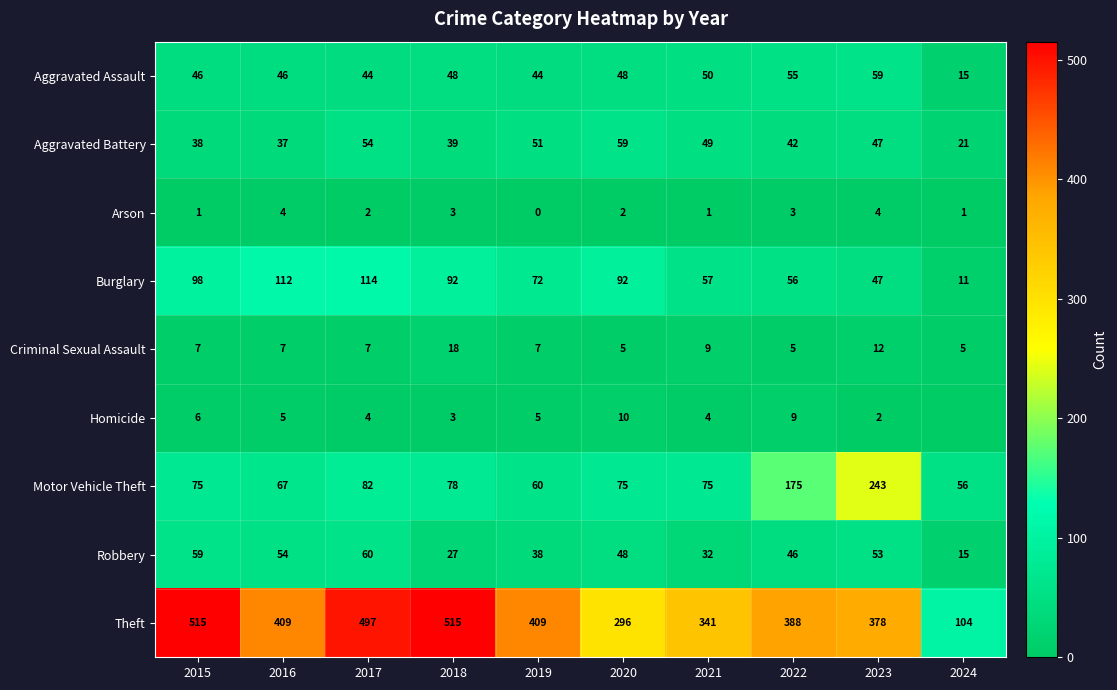

Count the Criminal Sexual Assault values in the range 5 to 9.

8